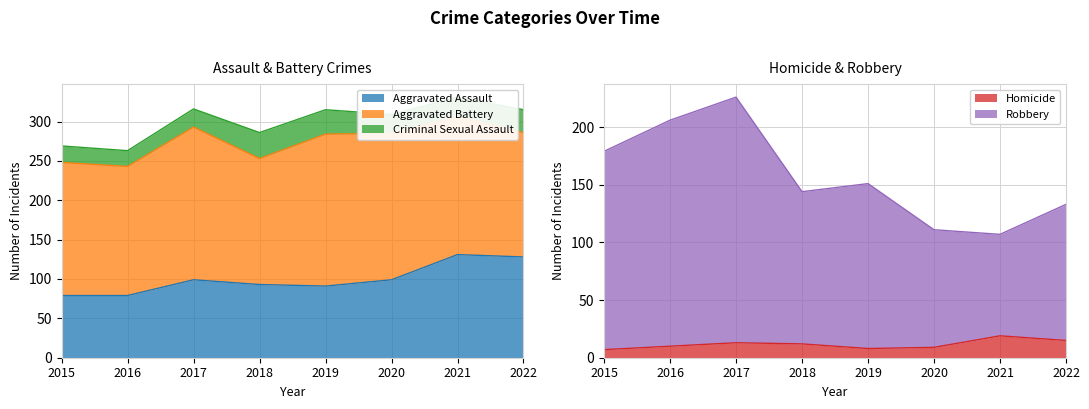

True or false: Homicide and Robbery cross at least once.

False